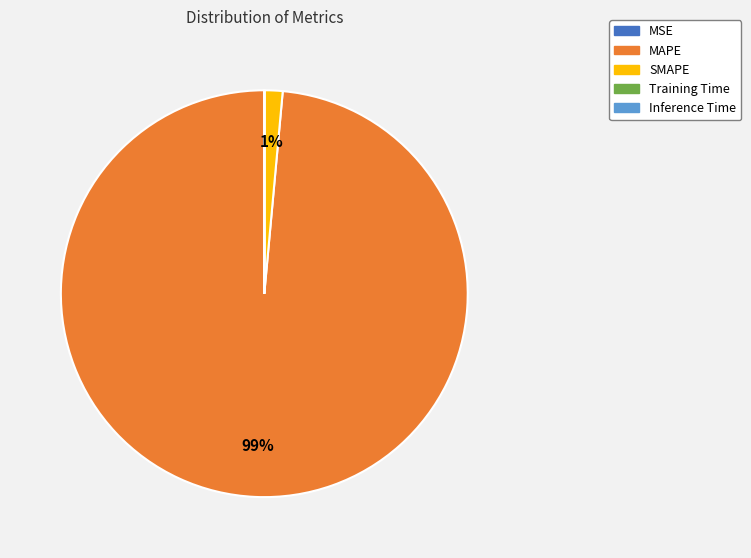

What percentage is the SMAPE slice, to the nearest percent?

1%